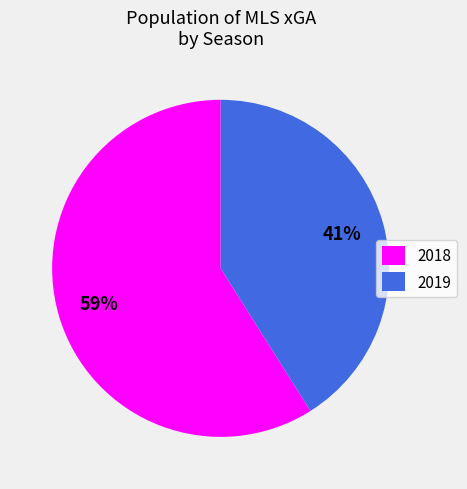

Does any single category account for the majority?

Yes